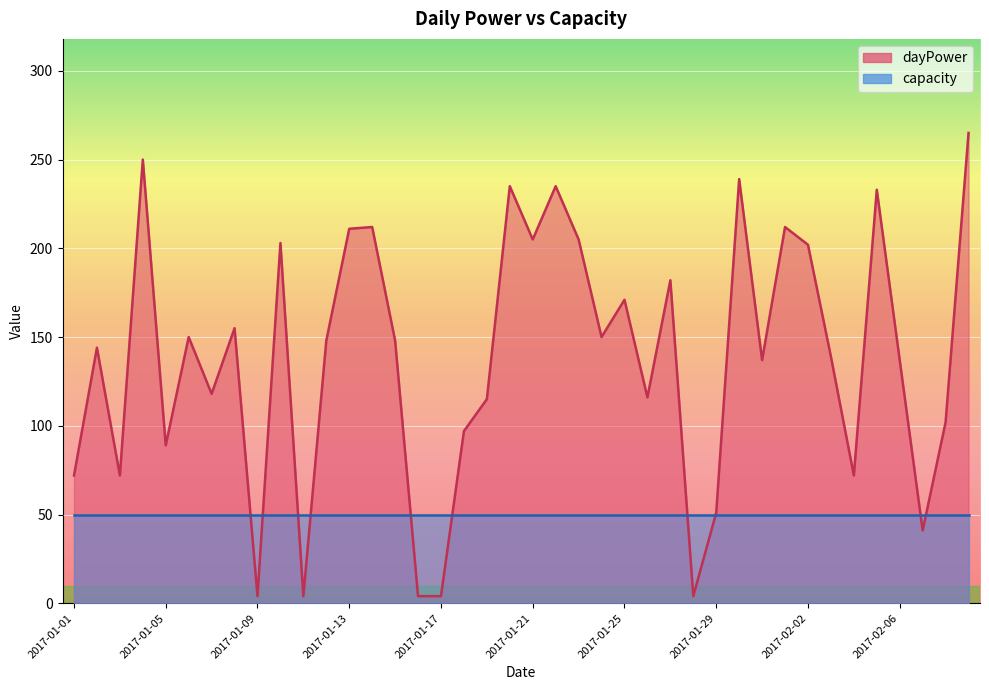

What is the label of the 17th point from the left?

2017-01-17